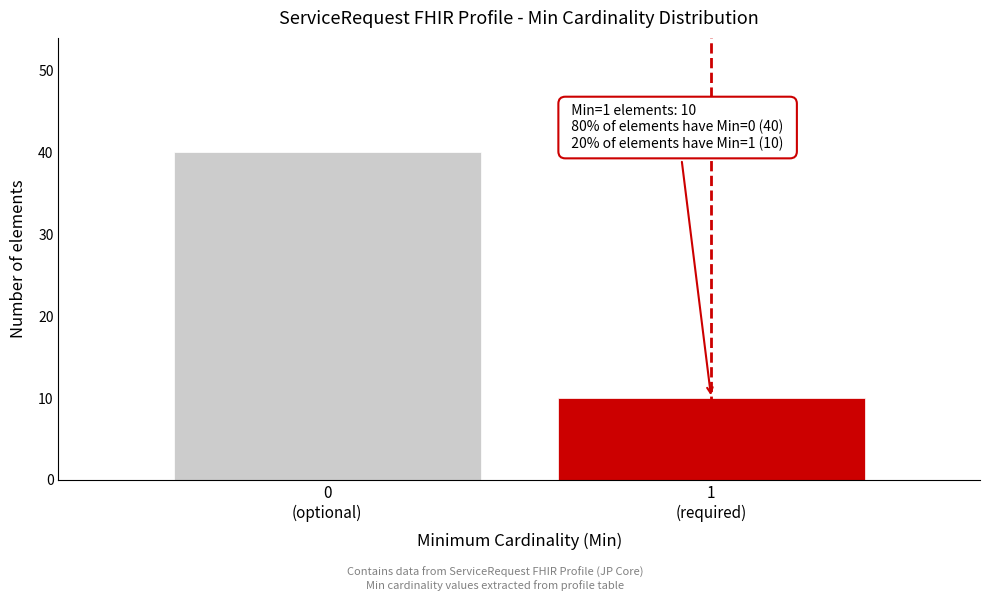

Reading right to left, extract all data points from this chart.

10	40